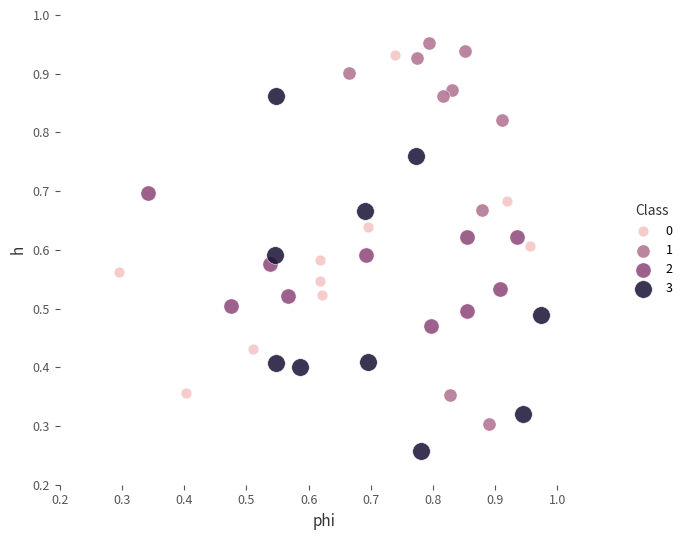

Which series has the widest spread of Y values?

1